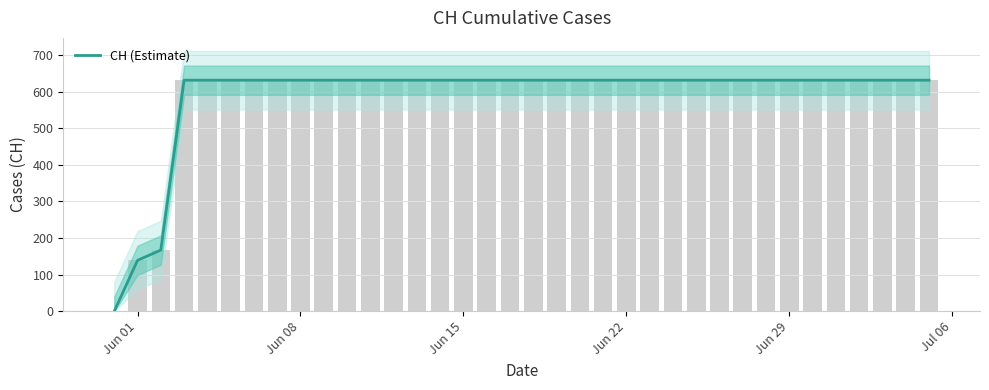

Are the bars horizontal?

No